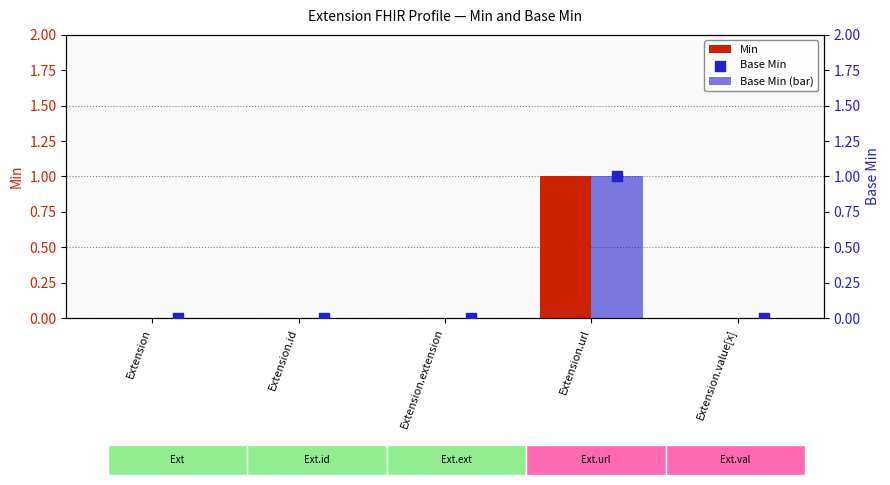

Which series has the largest total across all categories?

Min